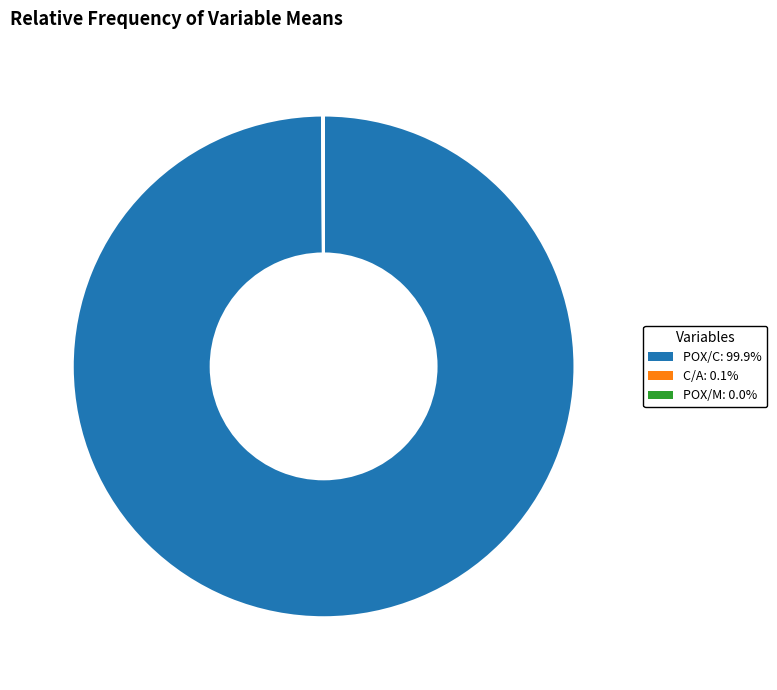

Is there any slice that represents more than half of the pie?

Yes